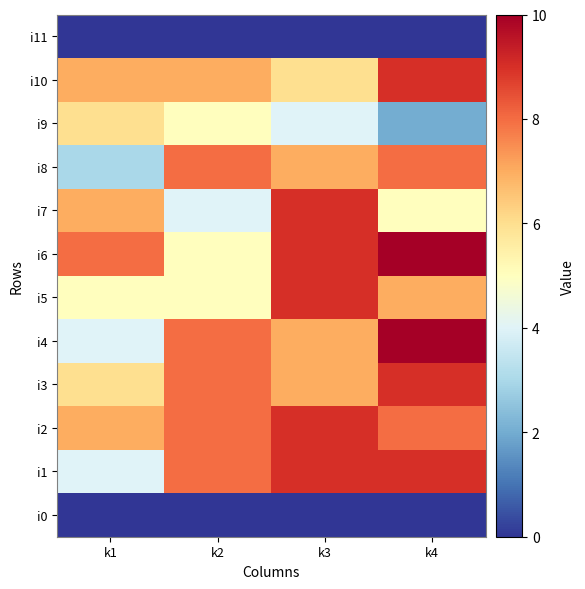

What is the difference between the highest and lowest values at k2?

8